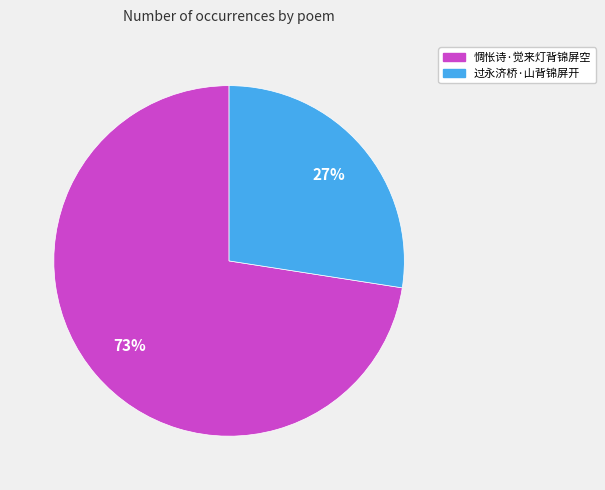

What percentage is the 过永济桥·山背锦屏开 slice, to the nearest percent?

27%